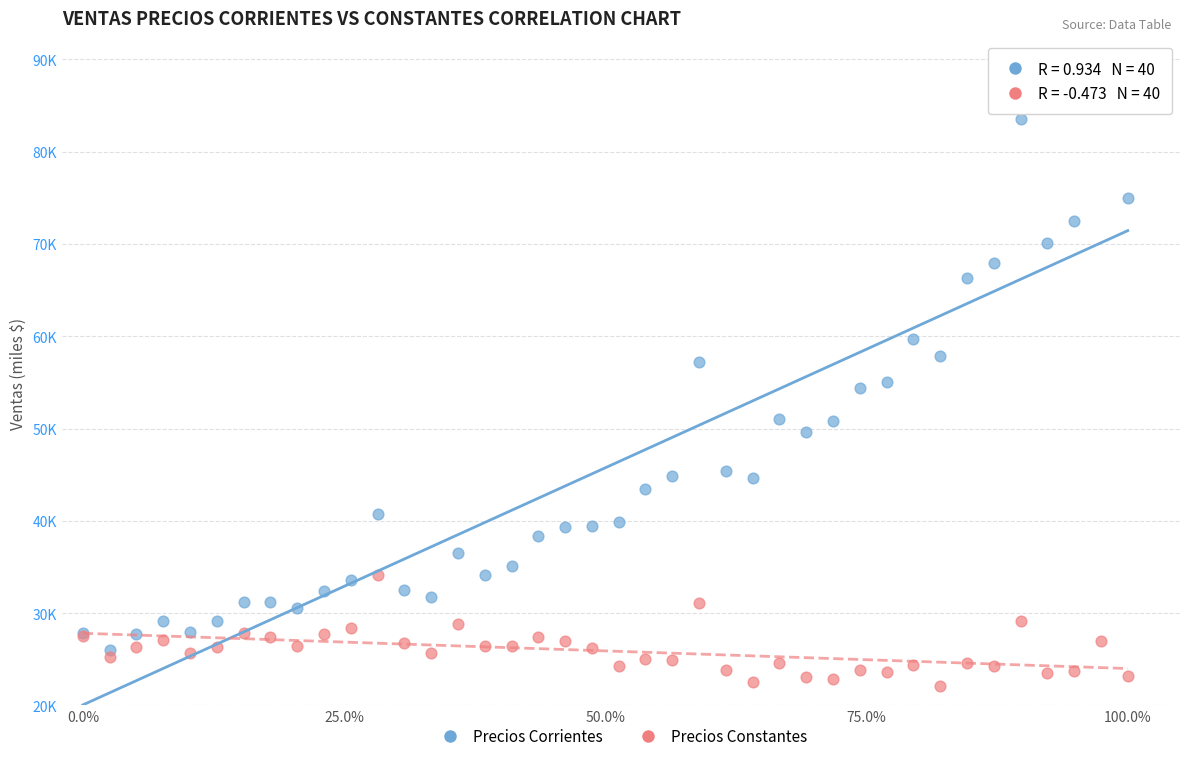

Which series contains the highest Y value?

Precios Corrientes